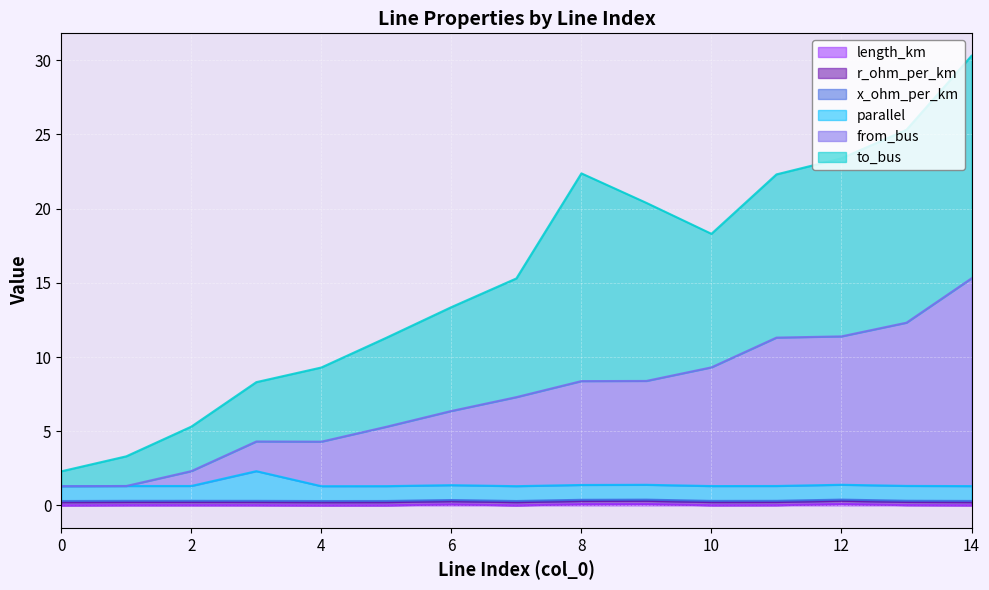

True or false: from_bus has more than 1 interior local peaks.

False